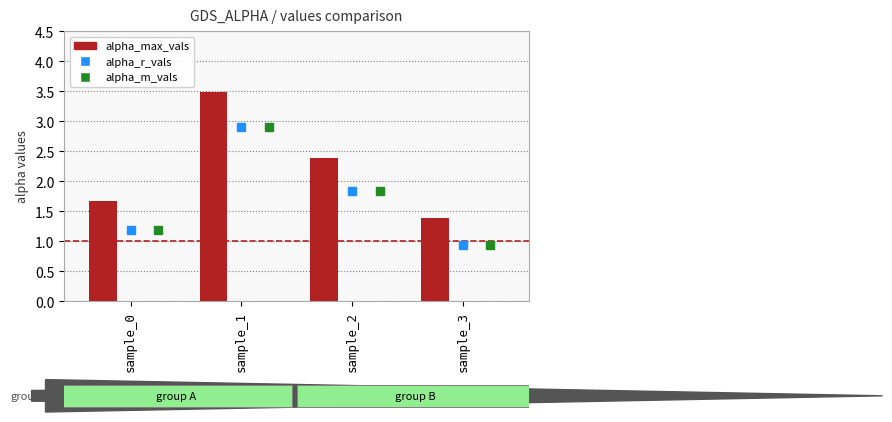

Is it true that alpha_max_vals equals 0.4 at sample_3?

False